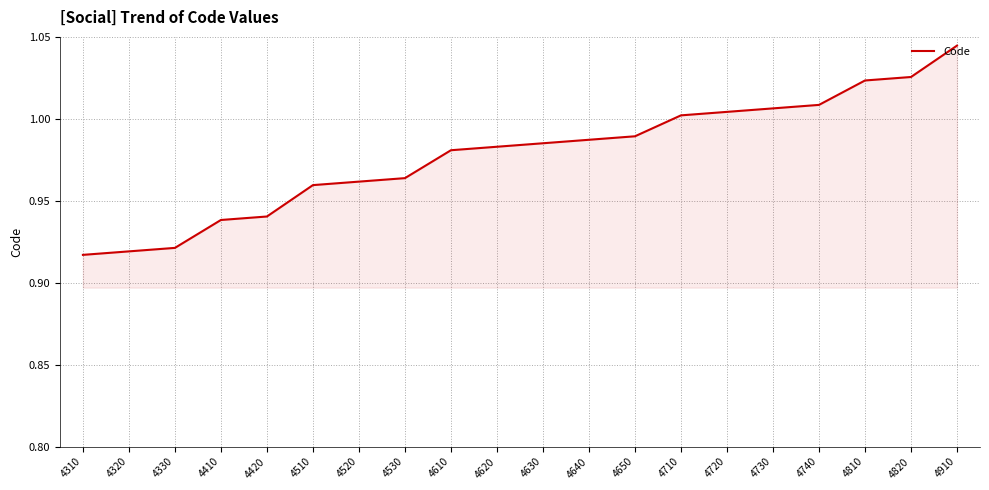

Which label corresponds to the largest value in the chart?

4910